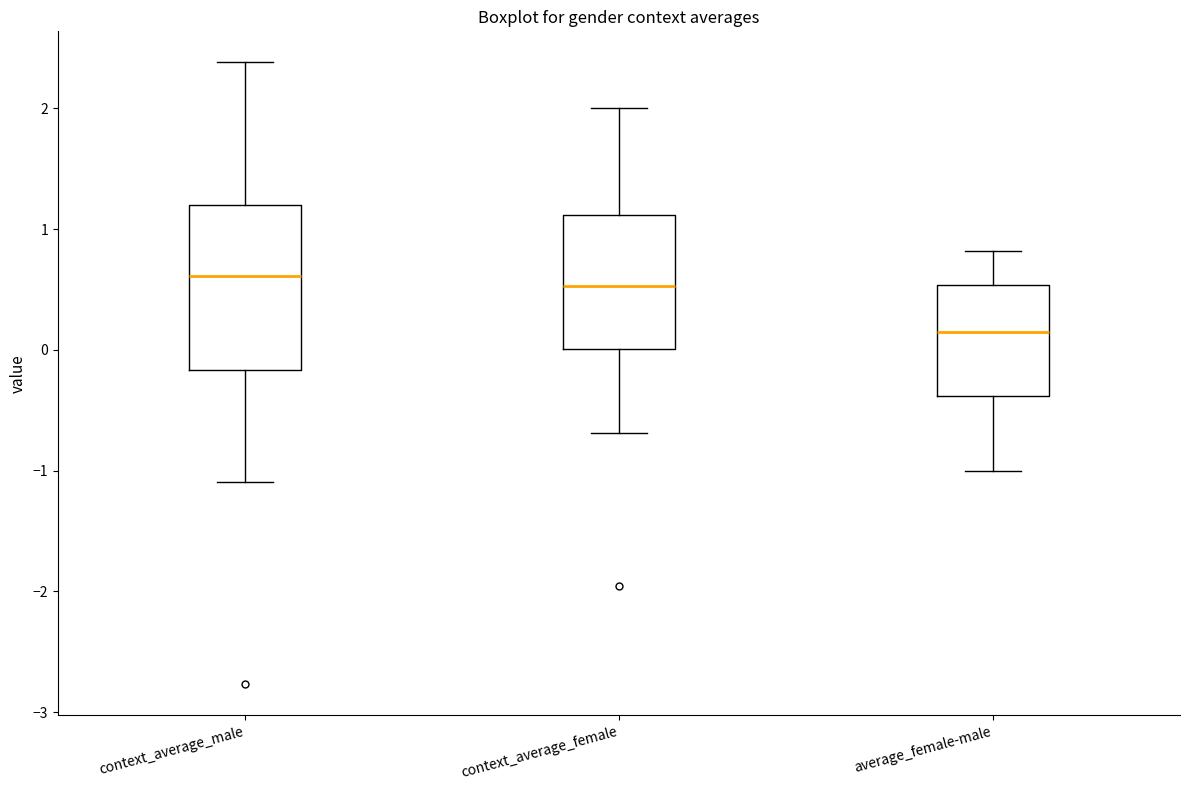

Reading left to right, read every box against the y-axis: the position of its median line, the range the box covers, and the ends of its whiskers. The values are not printed on the chart, so give them approximately, as read against the axis.

context_average_male: median 0.6, box -0.2 to 1.2, whiskers -1.1 to 2.4
context_average_female: median 0.5, box 0.0 to 1.1, whiskers -0.7 to 2.0
average_female-male: median 0.1, box -0.4 to 0.5, whiskers -1.0 to 0.8